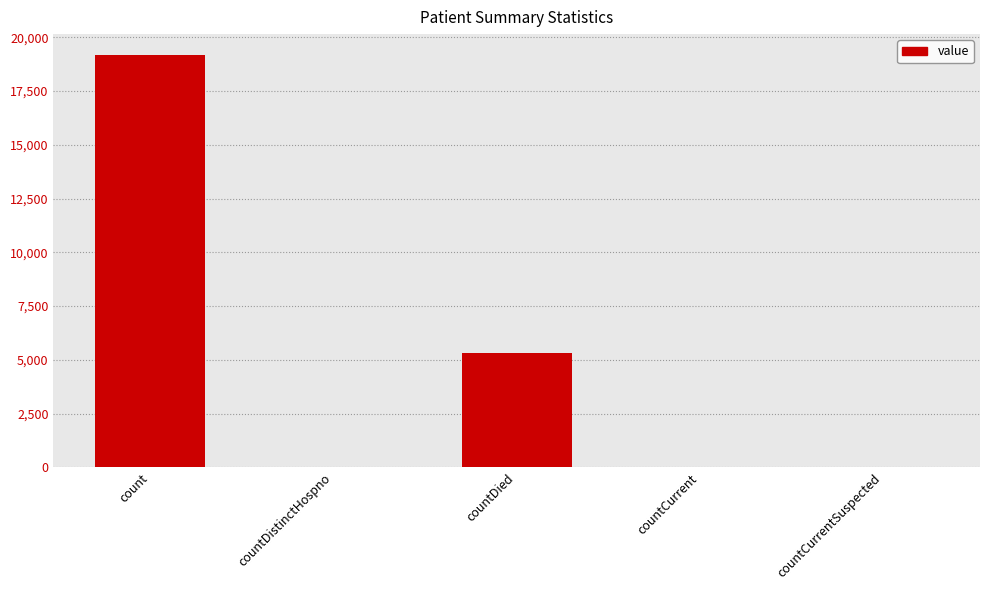

What is the sum of all values?

24565